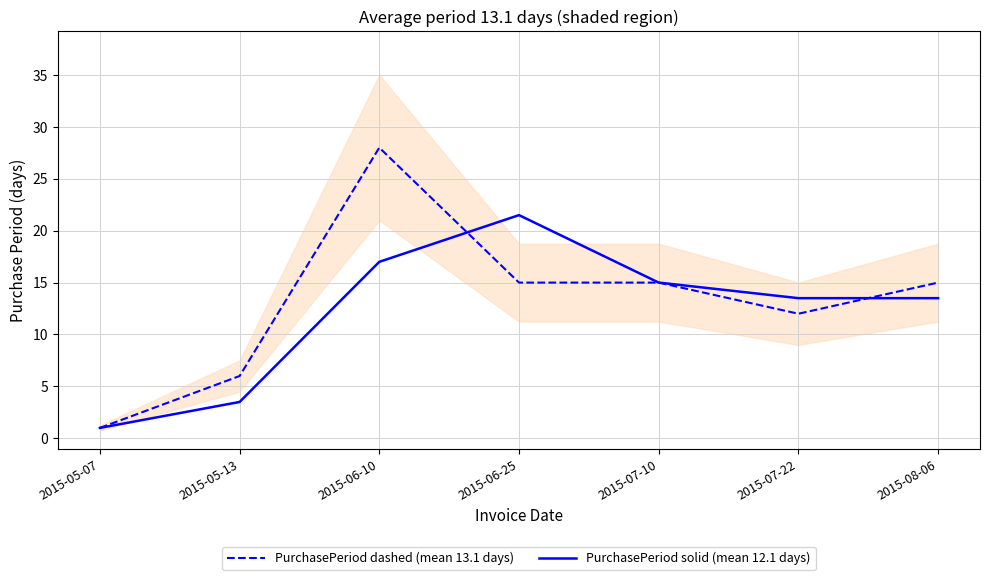

Is it true that PurchasePeriod solid (mean 12.1 days) equals 32.3 at 2015-06-25?

False